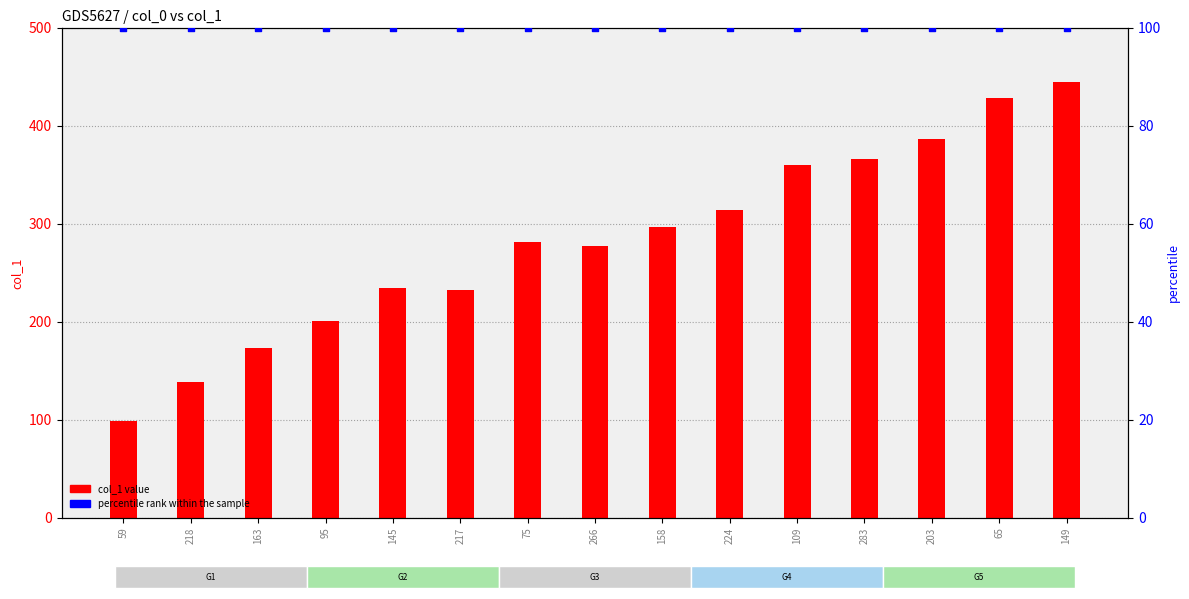

Is the value of percentile rank within the sample at 218 greater than the value of col_1 value at 59?

Yes